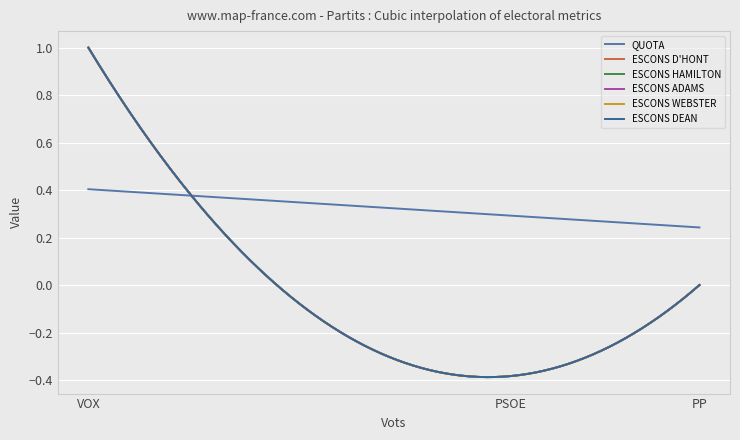

What is the value of the ESCONS WEBSTER point at the 1st from the left?

1.0